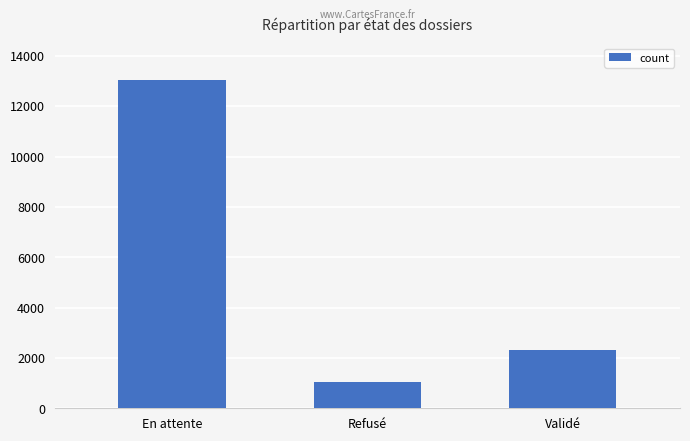

True or false: the data shows 13035 at En attente.

True